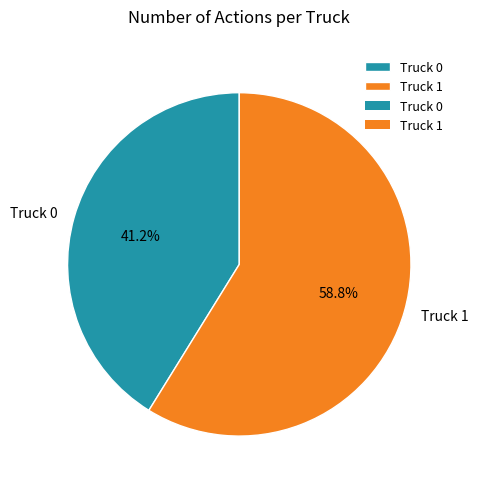

Which category has the smallest portion of the pie?

Truck 0